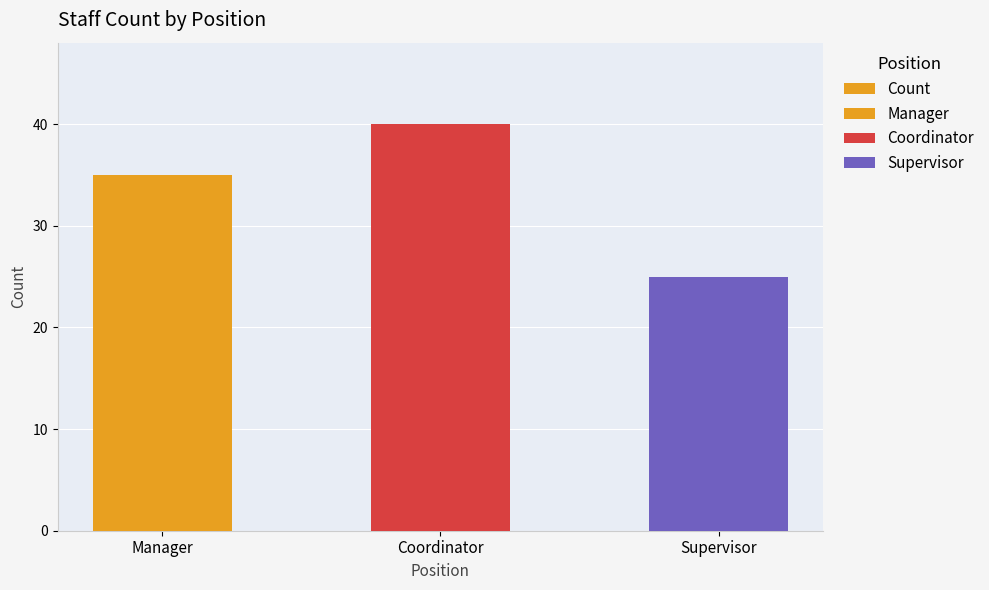

How many series are shown in this chart?

1